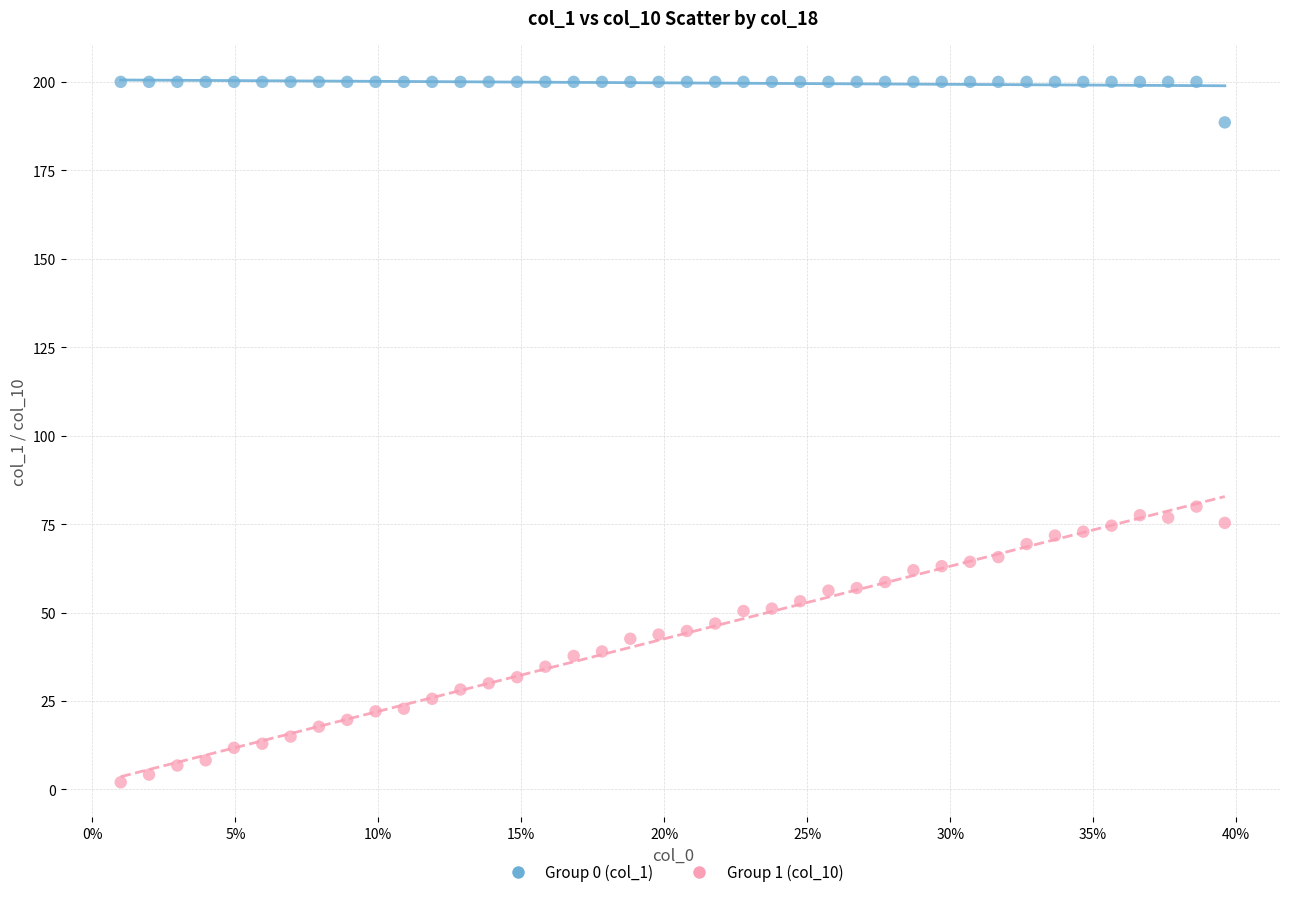

Across all data points, what is the range of Y values (max minus min)?

198.0